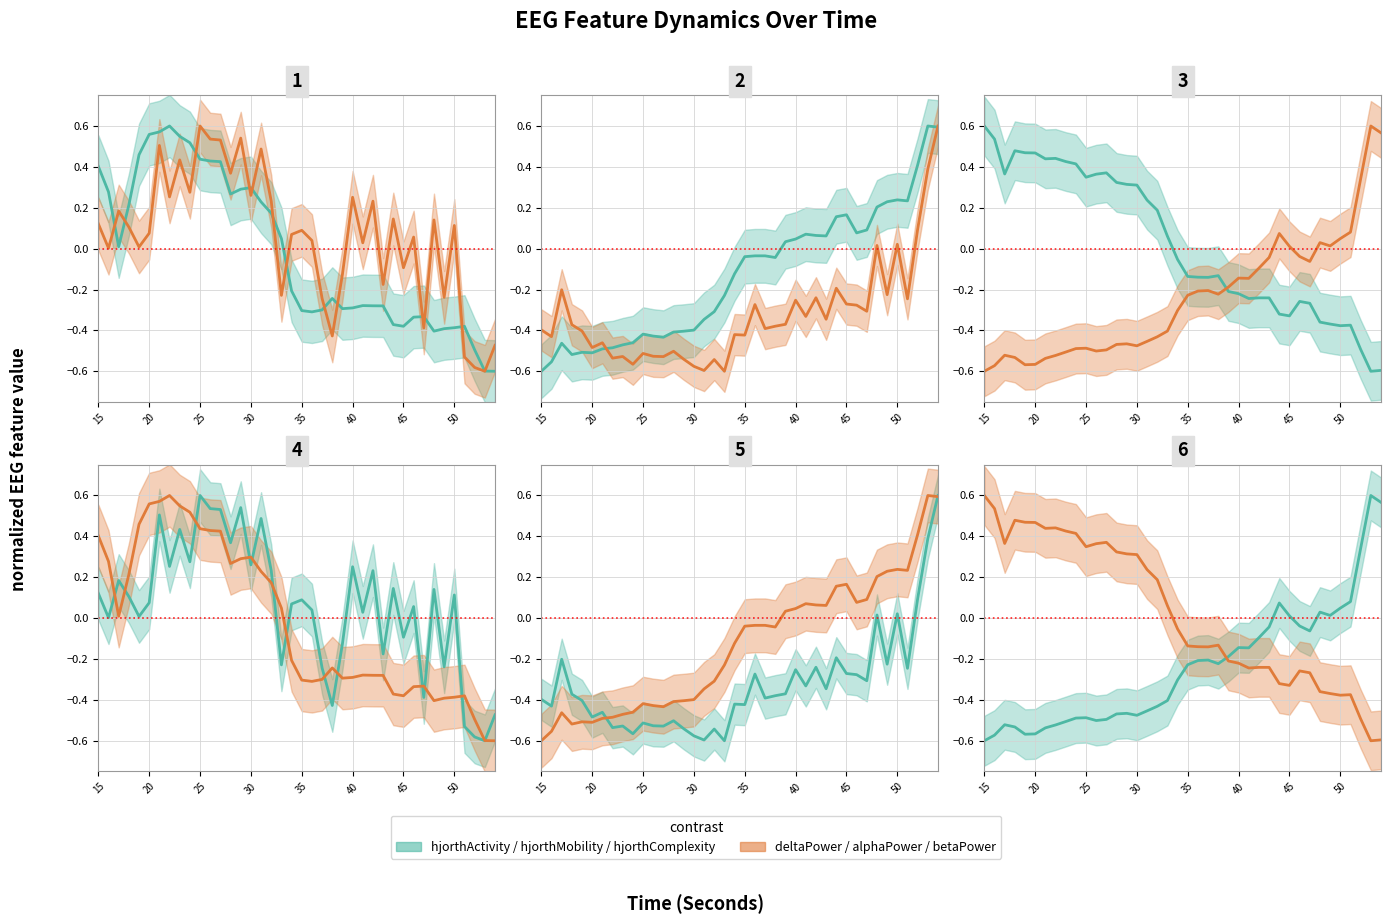

What is the value of the hjorthComplexity_EEG point at the 17th from the left?

0.2